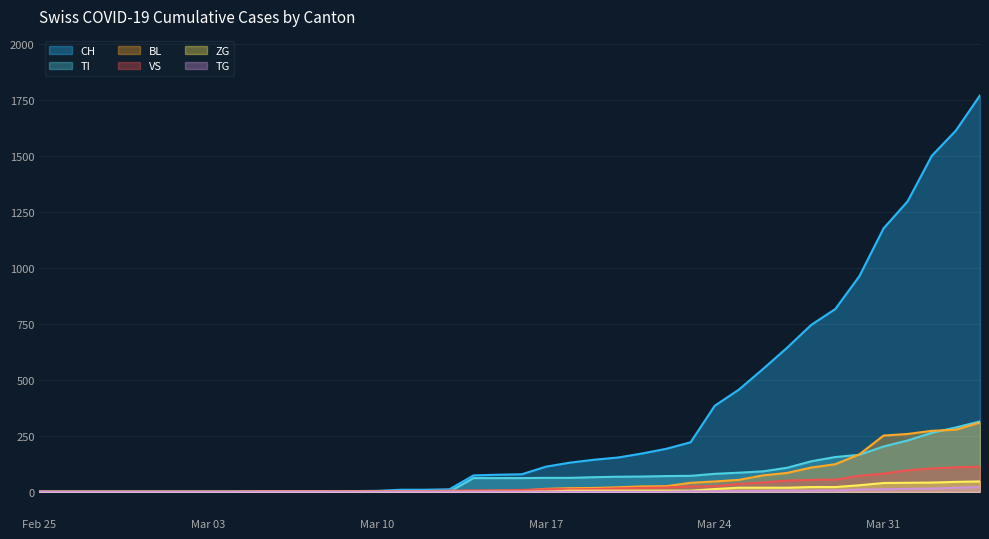

Which series has the widest spread of values?

CH